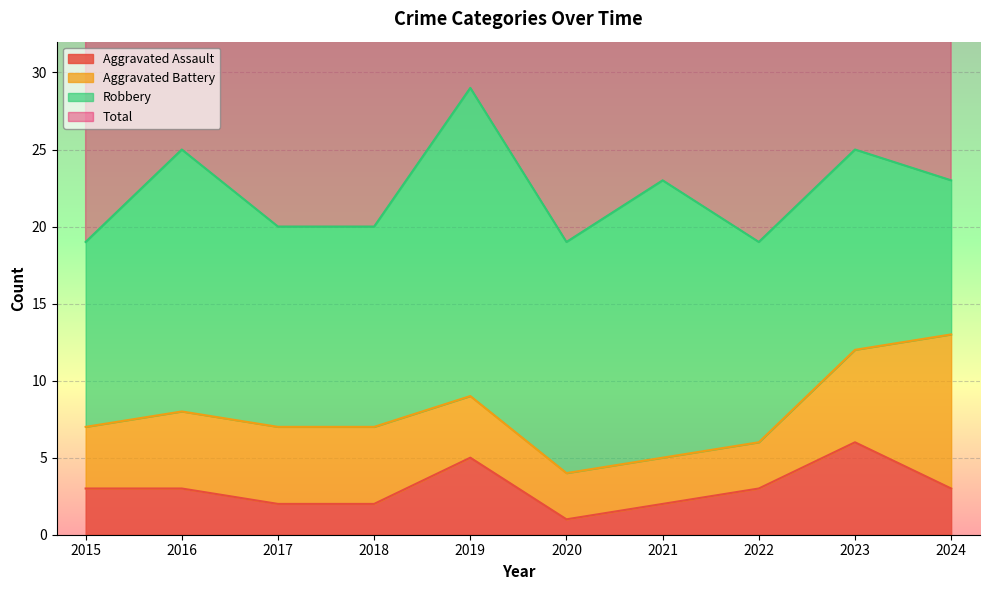

Is the value of Total at 2020 greater than the value of Aggravated Assault at 2021?

Yes